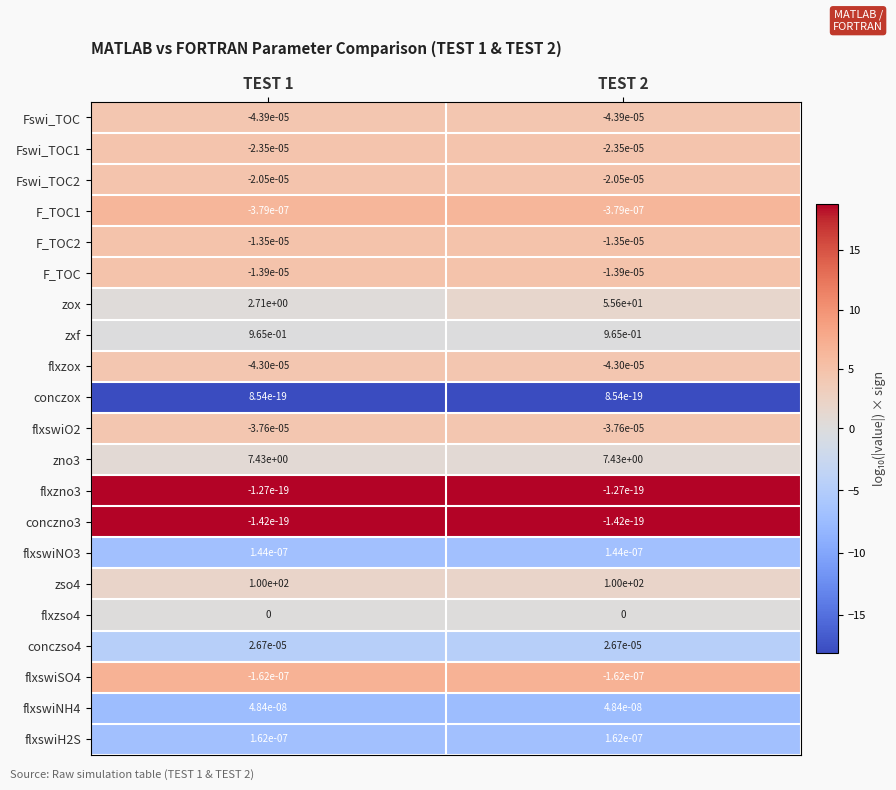

Is the value of flxzox at TEST 2 greater than the value of flxswiNO3 at TEST 1?

No